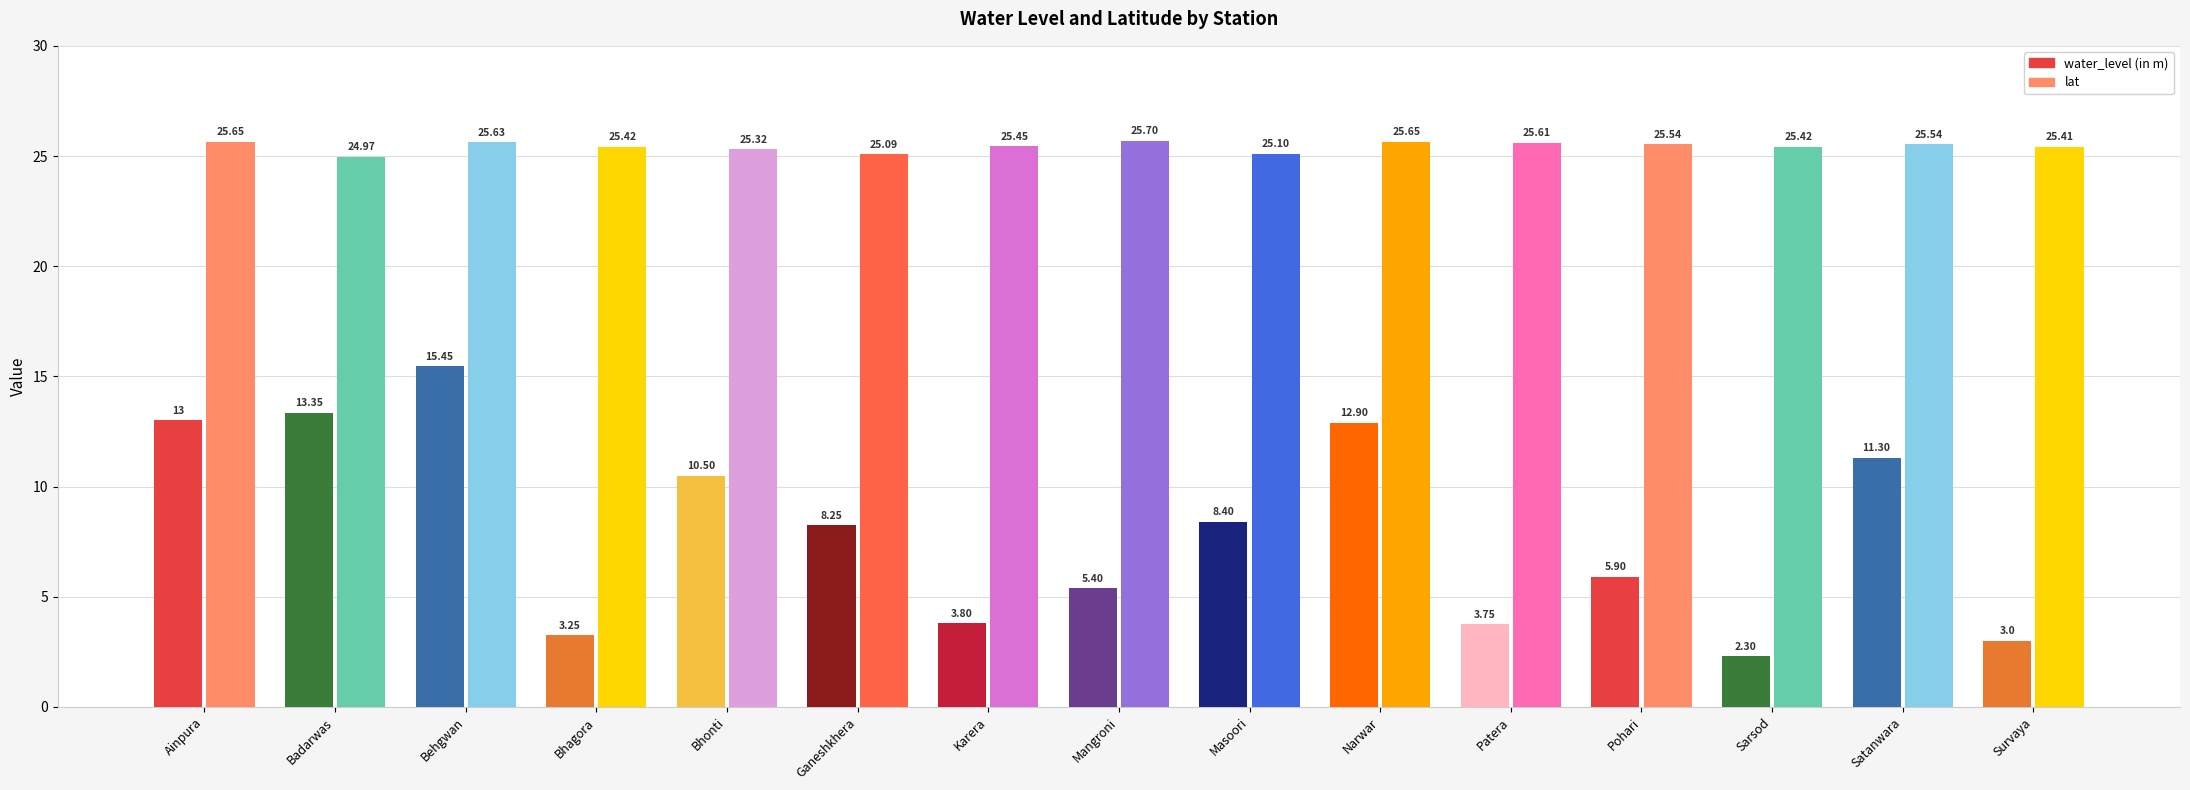

What is the difference between the second highest and minimum values in the lat series?

0.7